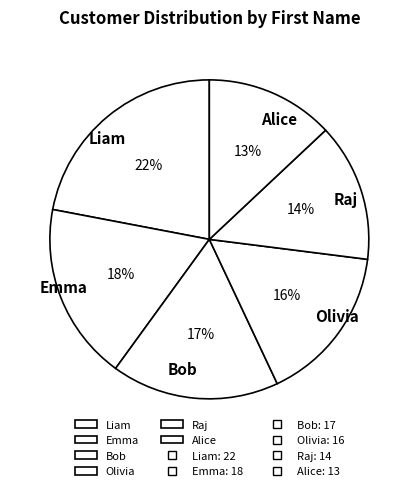

To the nearest percent, what is the average slice percentage?

17%